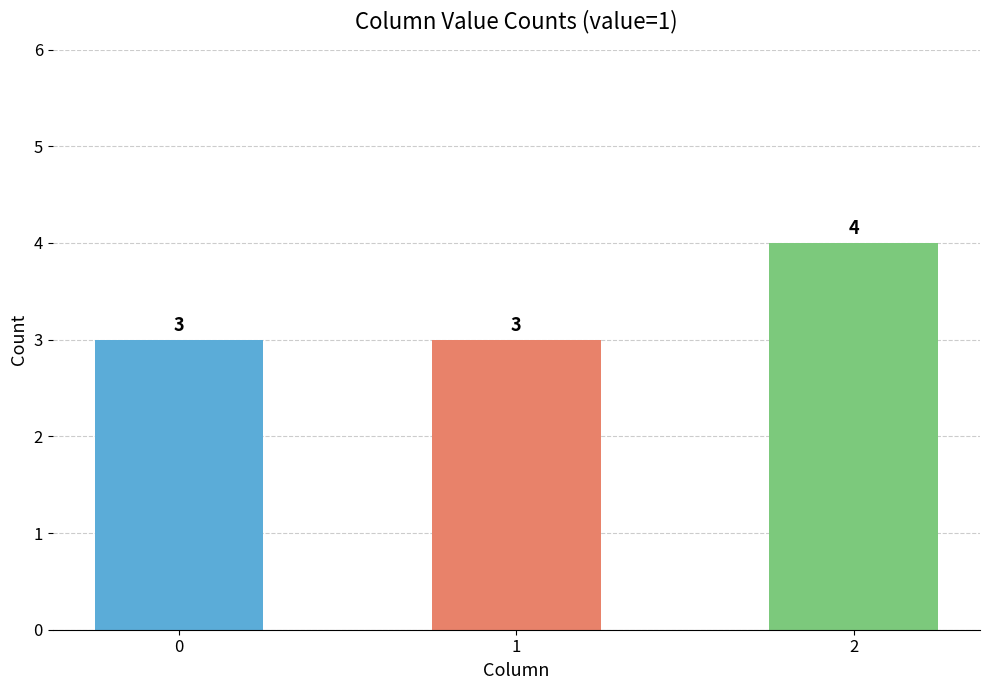

What is the value of the 1st bar from the left?

3